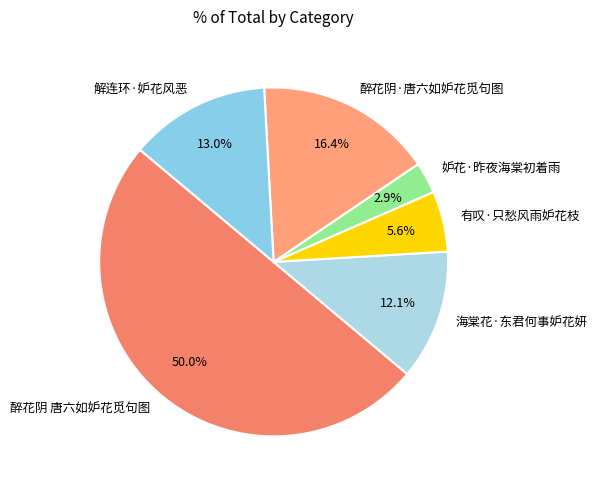

To the nearest percent, what percentage of the pie is 有叹·只愁风雨妒花枝?

6%